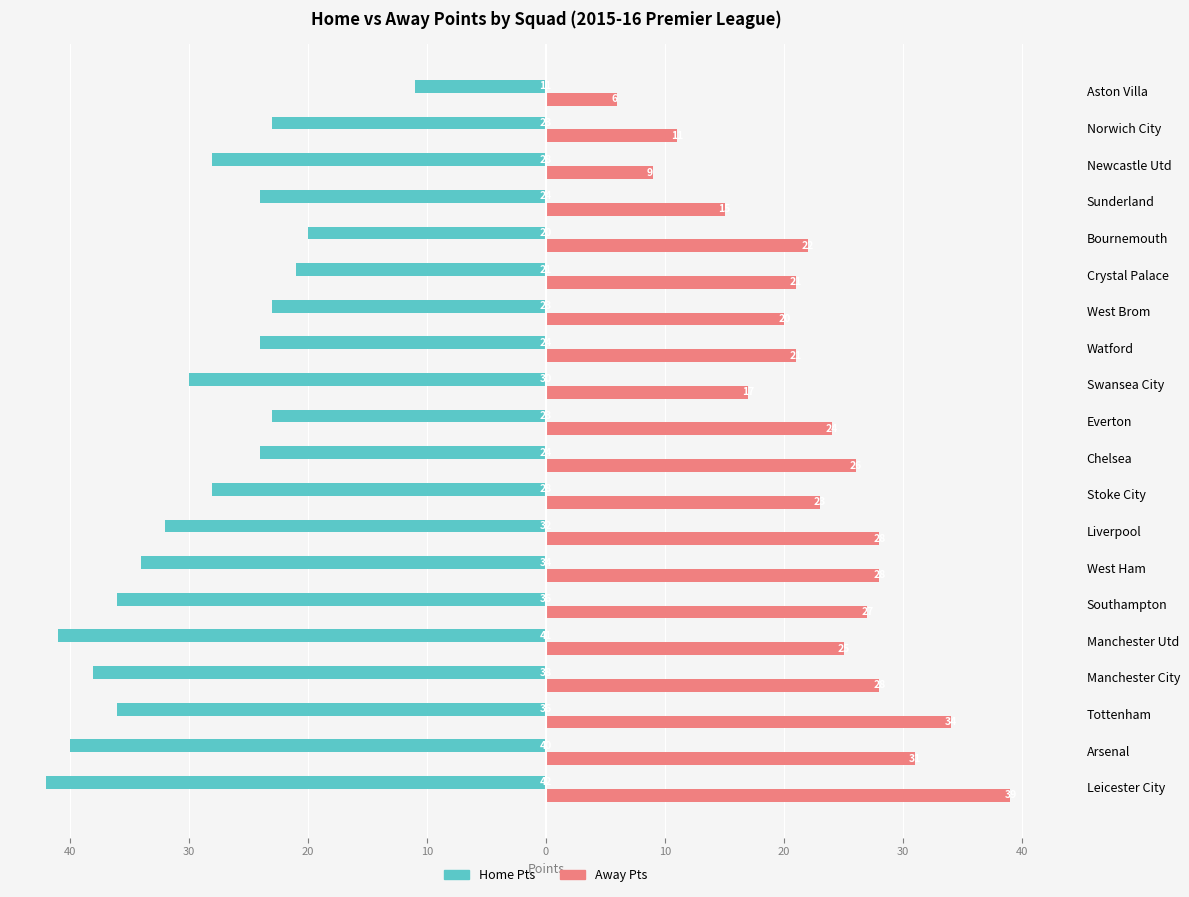

What are all the series names shown in the legend?

Home Pts, Away Pts